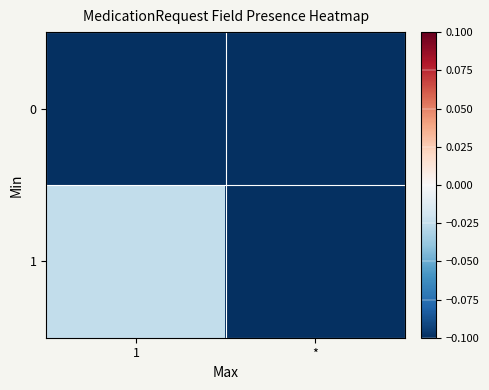

Reading right to left, transcribe all the data shown in this chart.

0: *=-0.1	1=-0.1
1: *=-0.1	1=-0.0